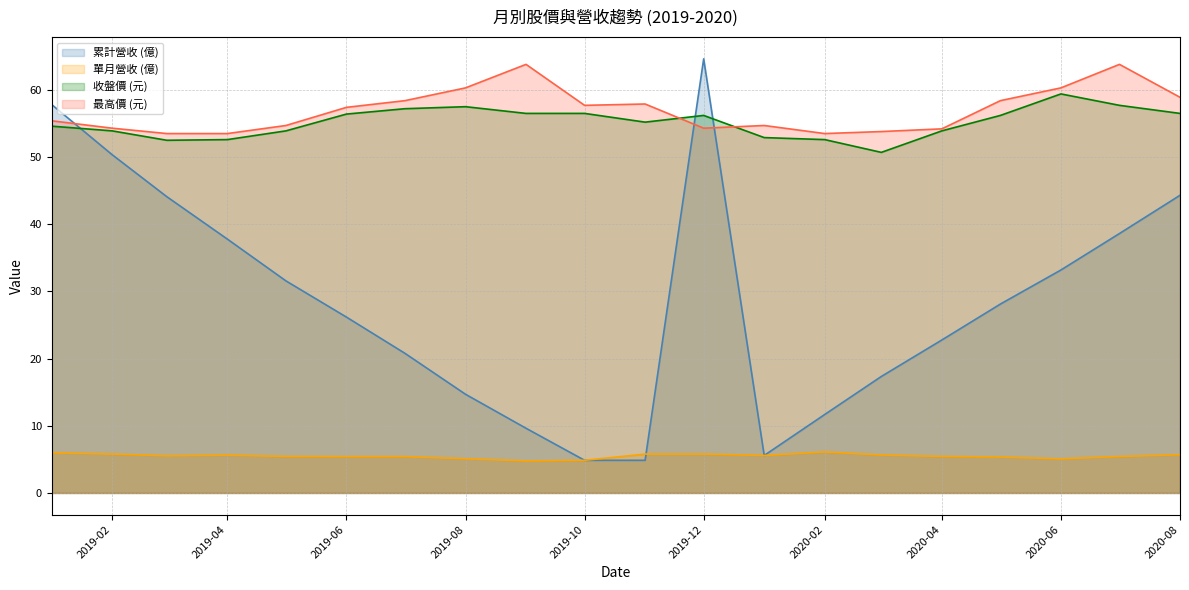

Does the chart display data point markers on the line(s)?

No